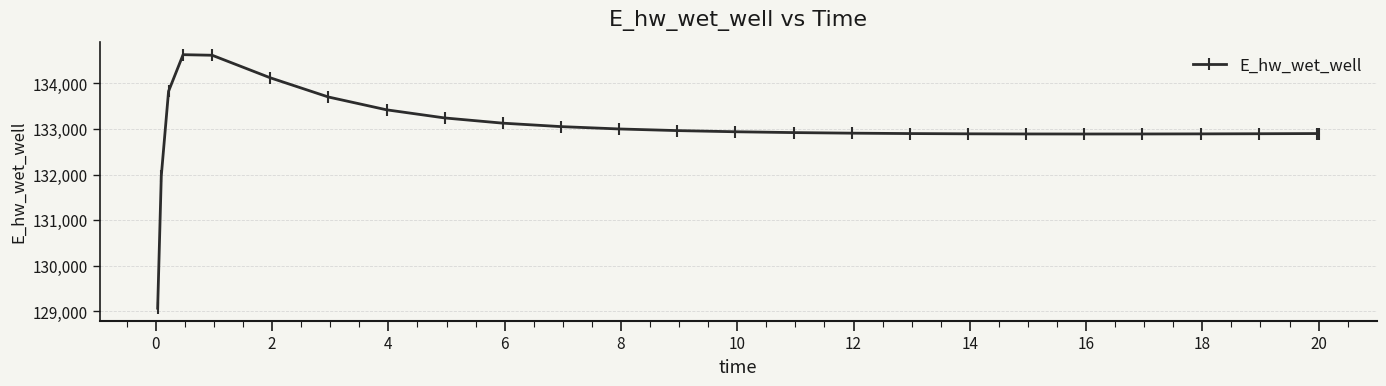

What is the greatest value displayed?

134628.1